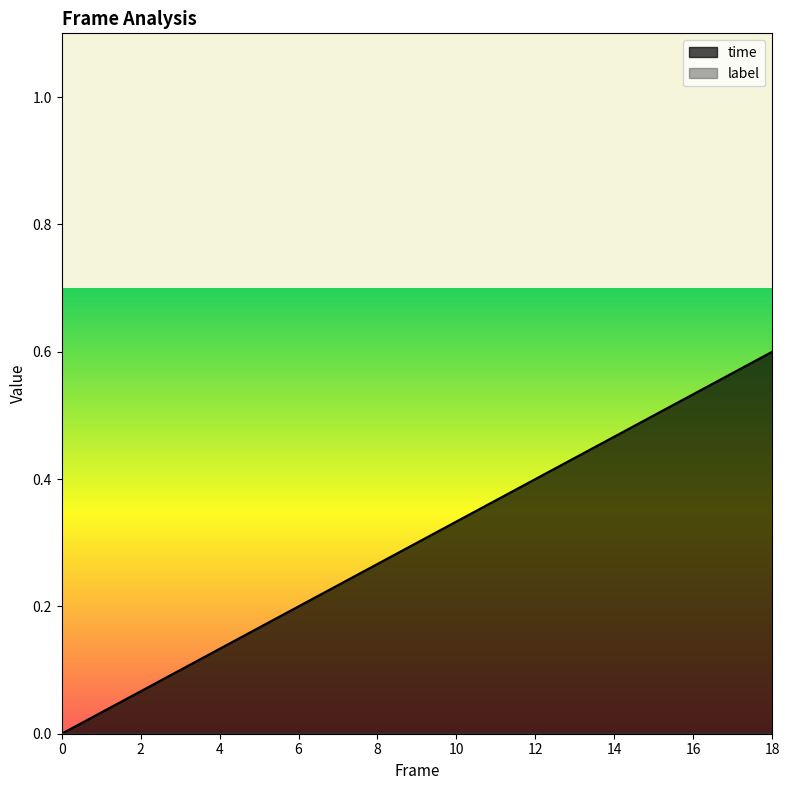

Is it true that the value at 8 is 0.3?

True